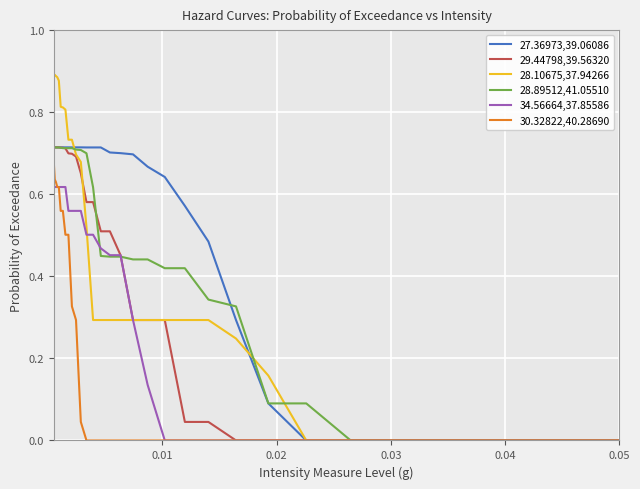

Which series has the largest total across all categories?

27.36973,39.06086